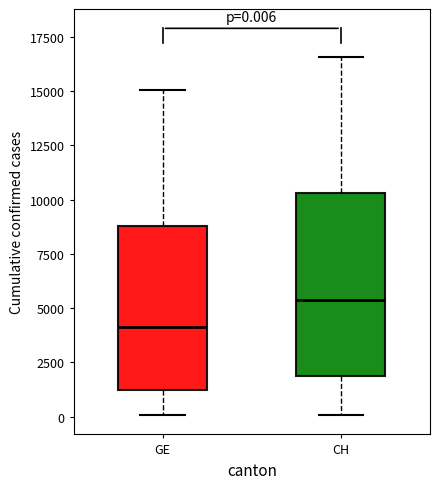

Which box is the tallest, from its lower edge to its upper edge?

CH